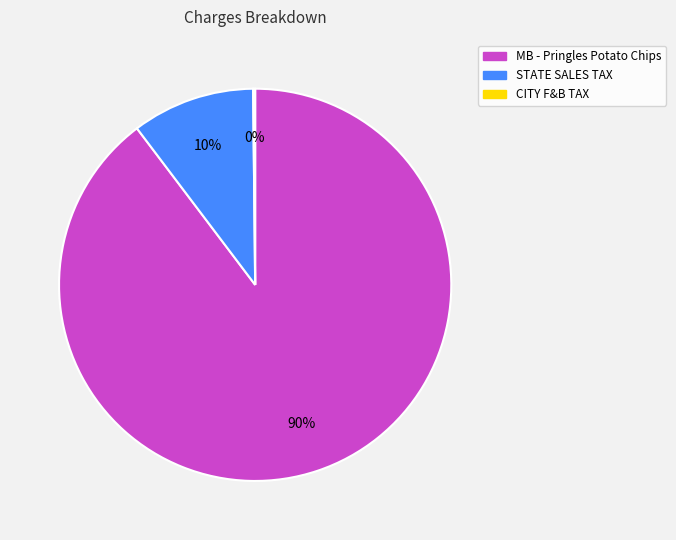

Does any single category account for the majority?

Yes